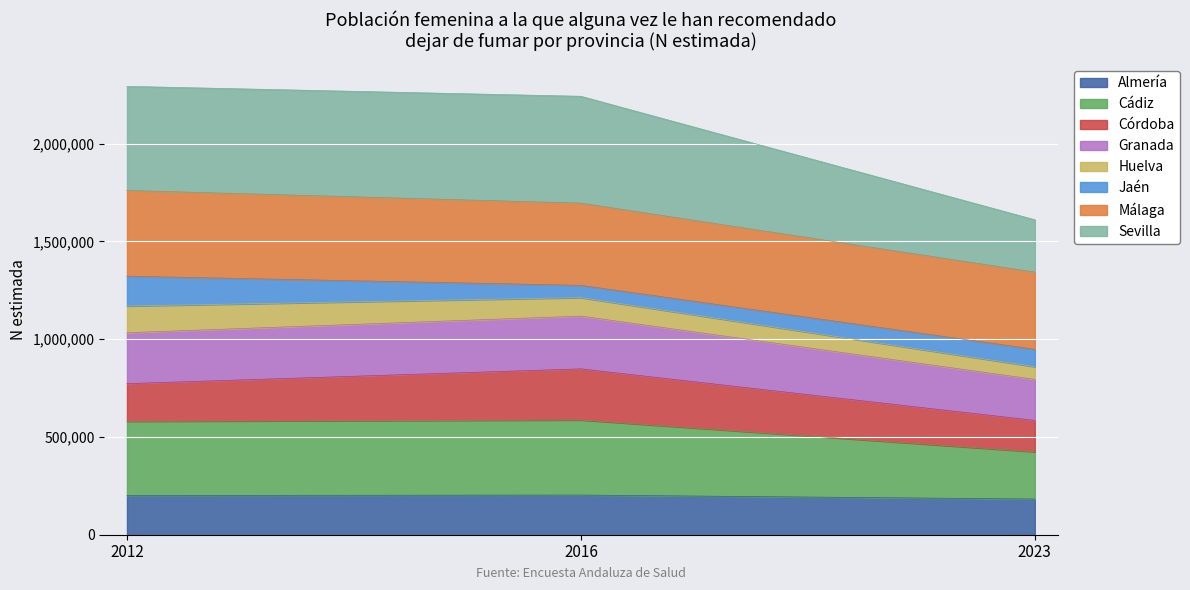

What is the maximum value for Almería?

202807